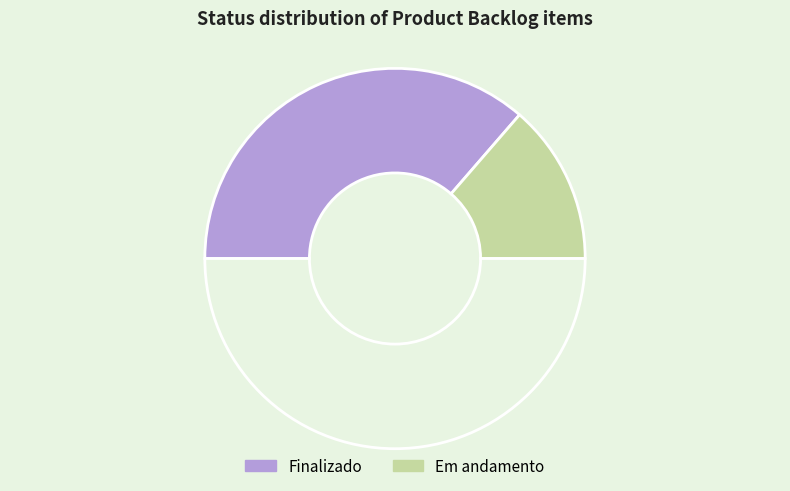

Which category has the biggest portion of the pie?

Finalizado